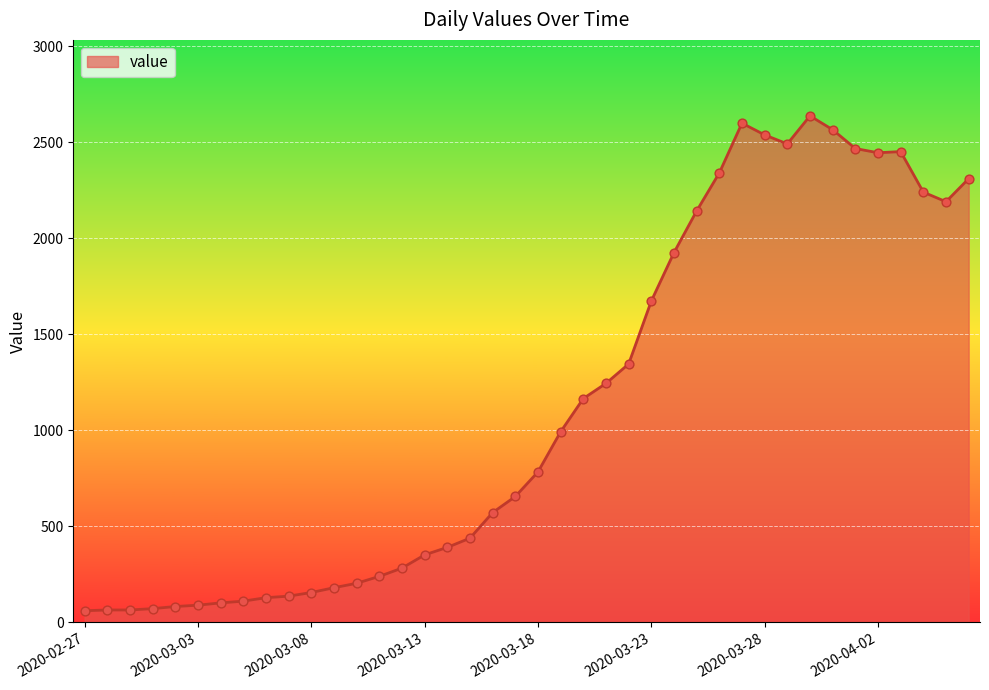

What is the difference between the maximum and minimum values?

2577